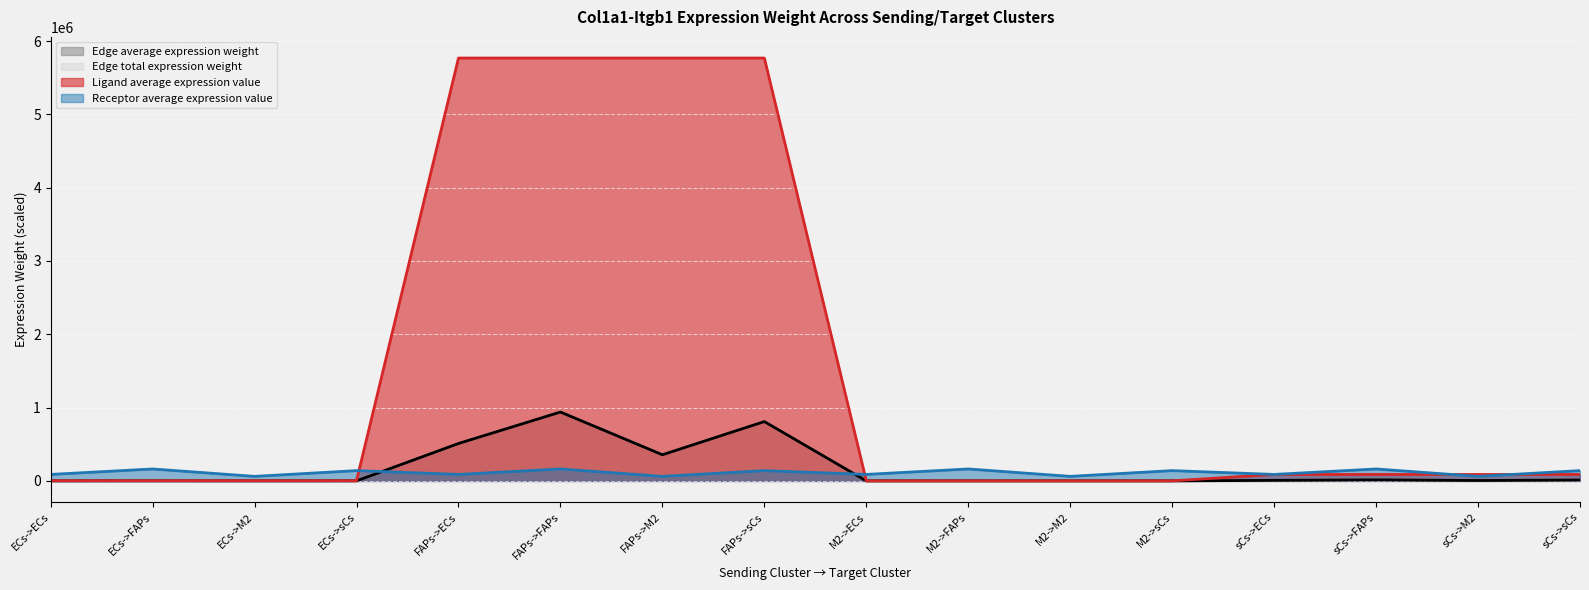

What is the sum of the Edge average expression weight values at sCs->M2 and ECs->M2?

5580.4